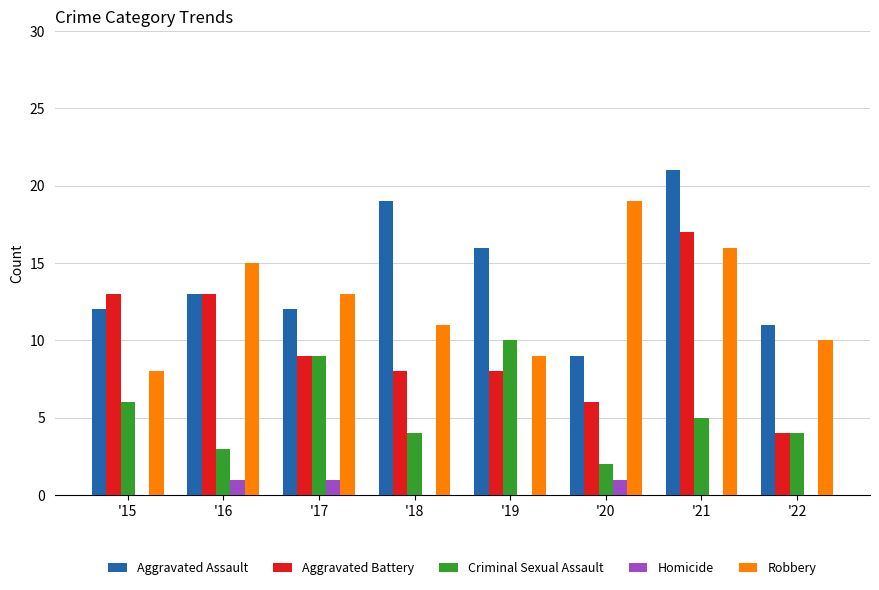

Which series changed the most between '16 and '22?

Aggravated Battery